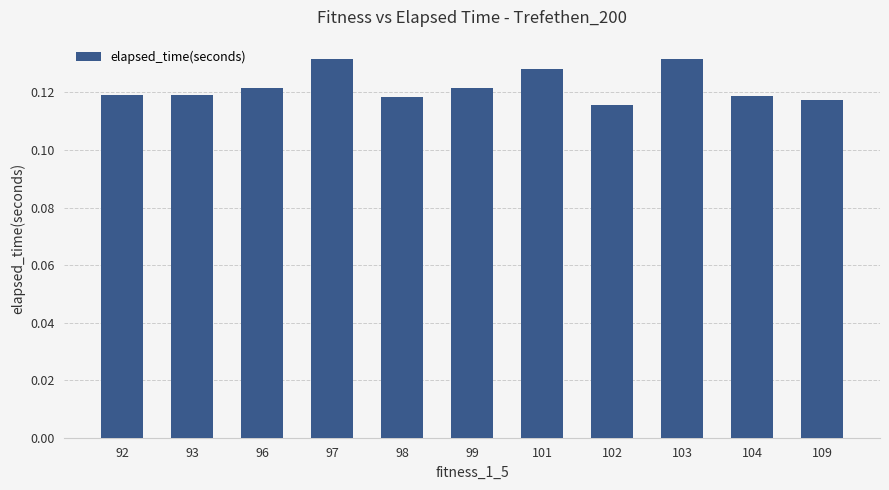

Which has a higher value, 109 or 97?

97